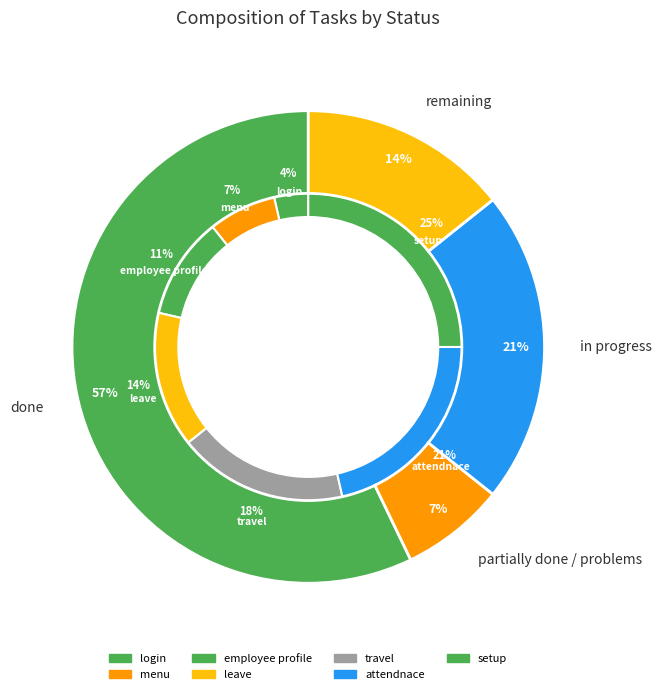

Which category has the biggest portion of the pie?

setup